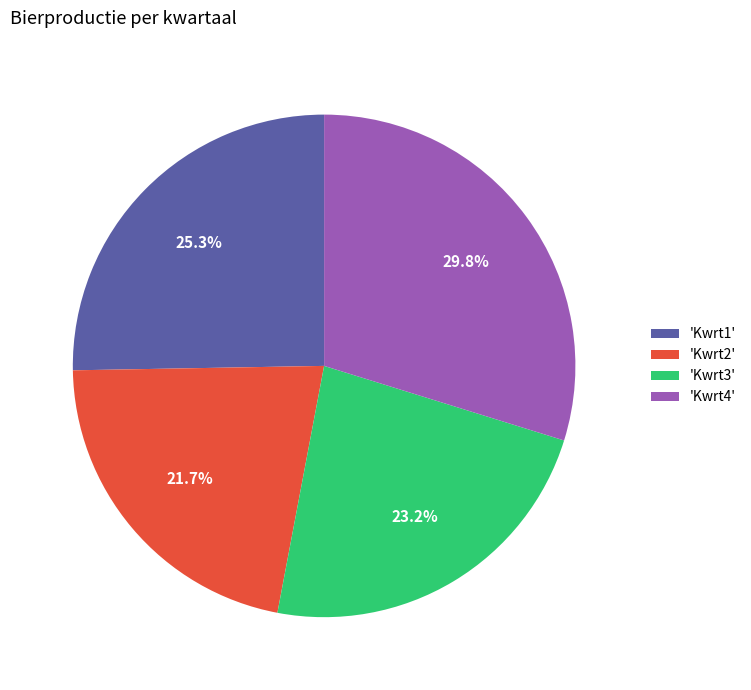

How many segments does this pie chart have?

4